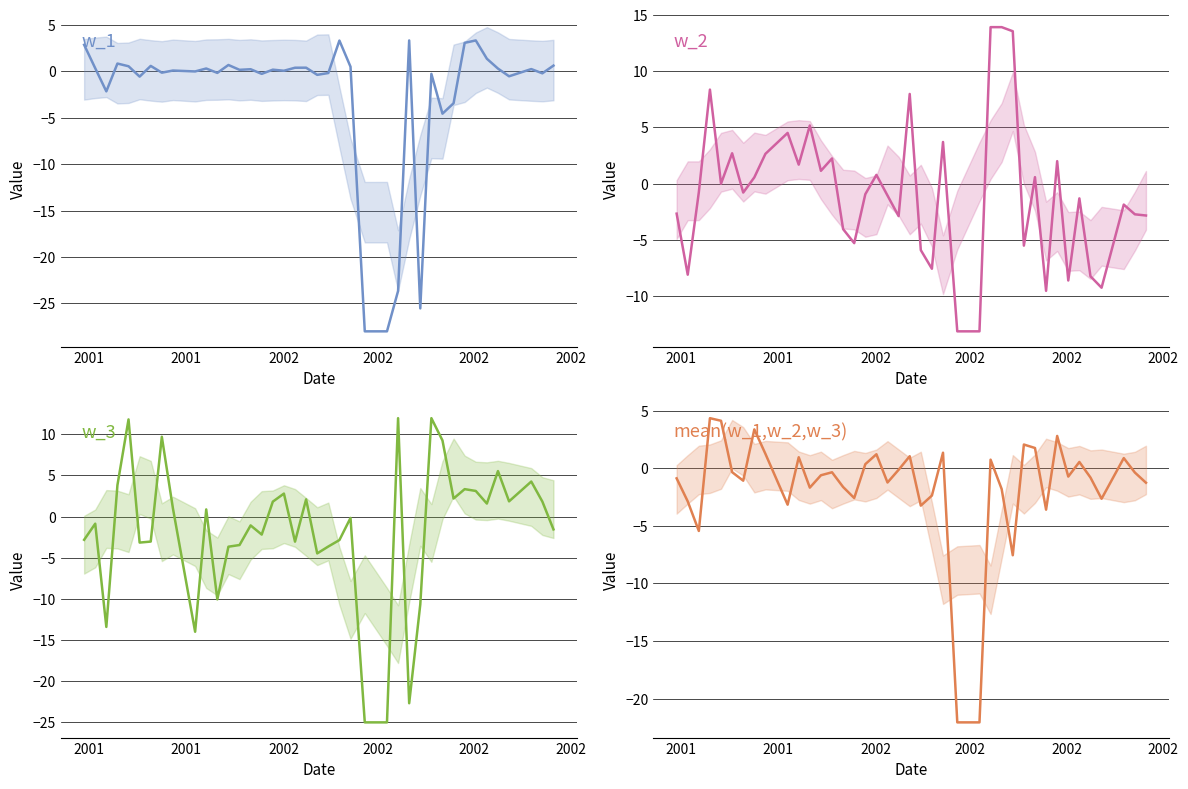

Rank the series by their maximum value, from lowest to highest.

w_1, mean(w_1,w_2,w_3), w_3, w_2